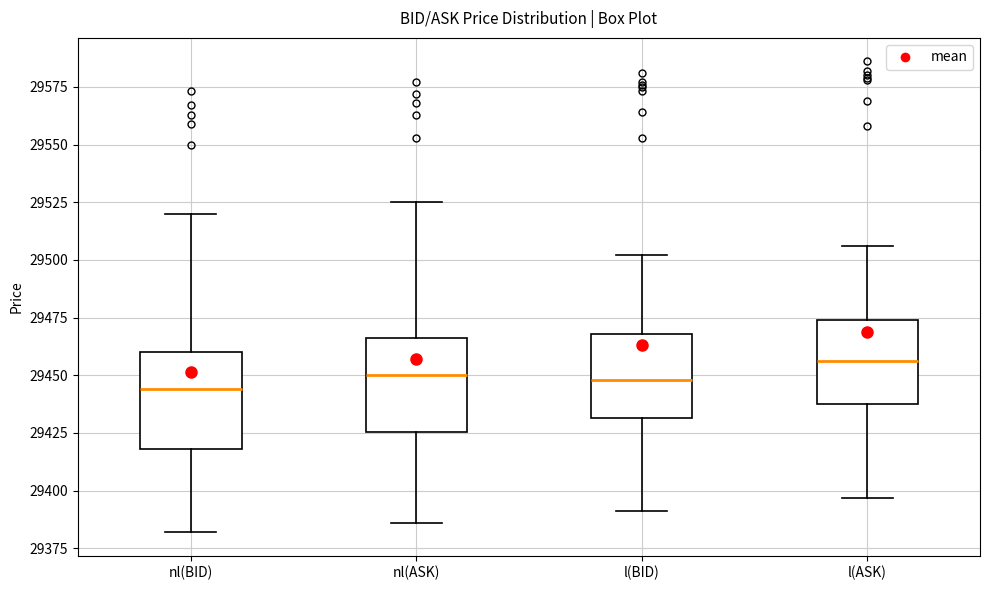

Reading left to right, transcribe this box plot: for each box, give where its median line is, the range the box spans, and where its two whiskers end, as read against the y-axis. The values are not printed on the chart, so give them approximately, as read against the axis.

nl(BID): median 29445, box 29420 to 29460, whiskers 29380 to 29520
nl(ASK): median 29450, box 29425 to 29465, whiskers 29385 to 29525
l(BID): median 29450, box 29430 to 29470, whiskers 29390 to 29500
l(ASK): median 29455, box 29440 to 29475, whiskers 29395 to 29505